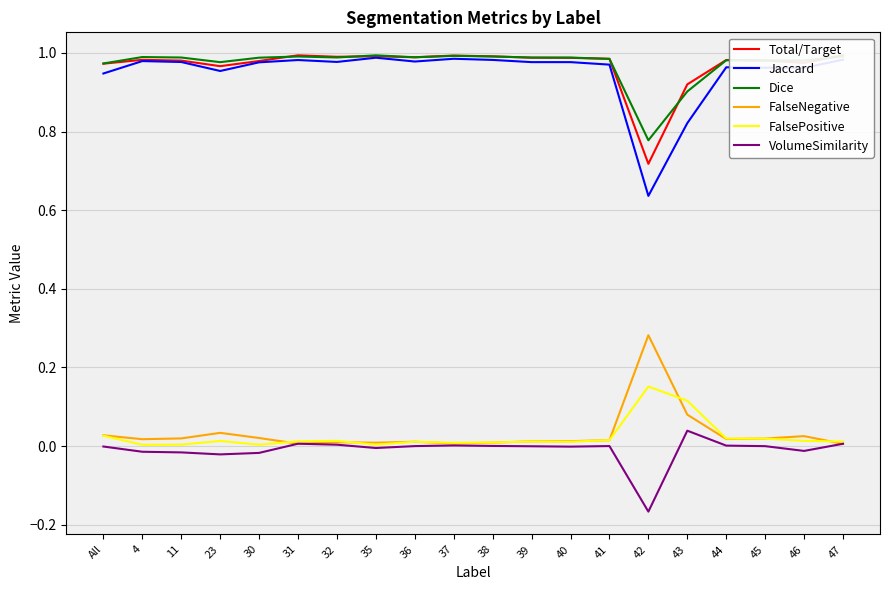

Where does the VolumeSimilarity series first go above 0?

31